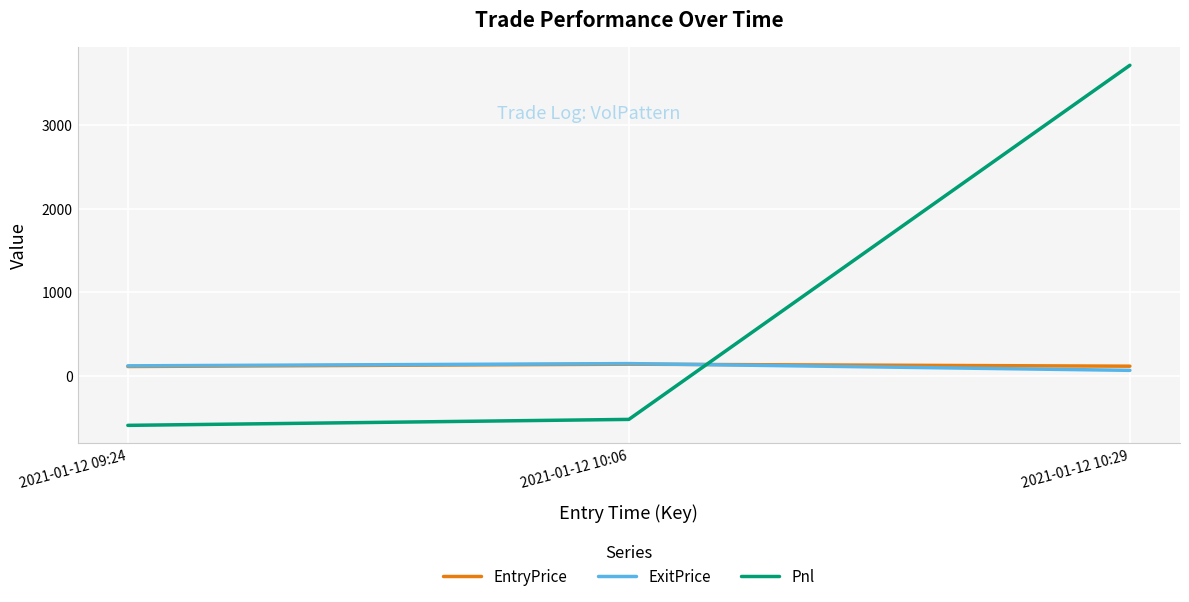

What is the total value across all series at 2021-01-12 10:29?

3898.8